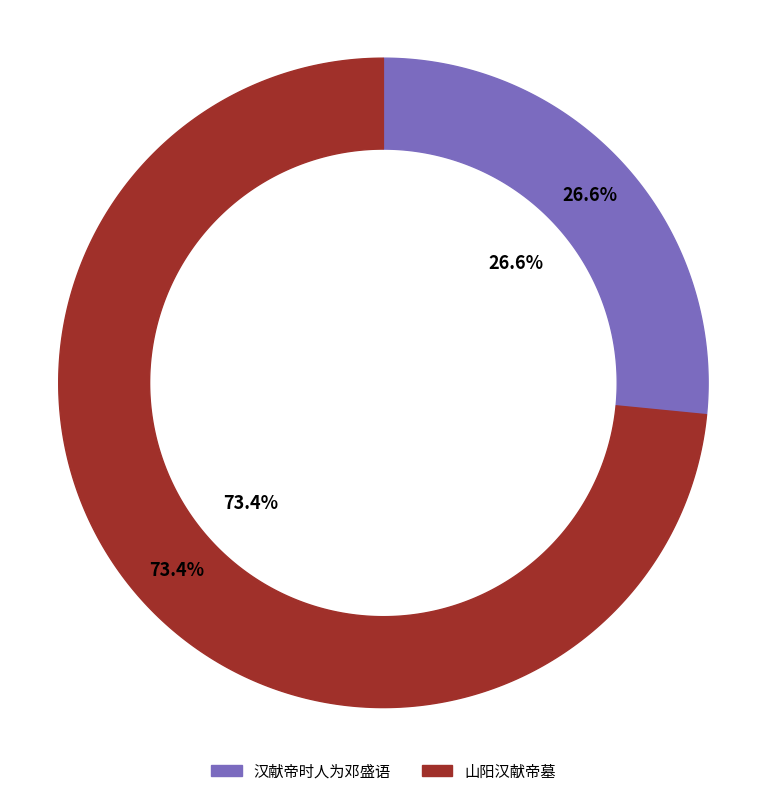

Is it true that 汉献帝时人为邓盛语 is 27% of the pie?

True